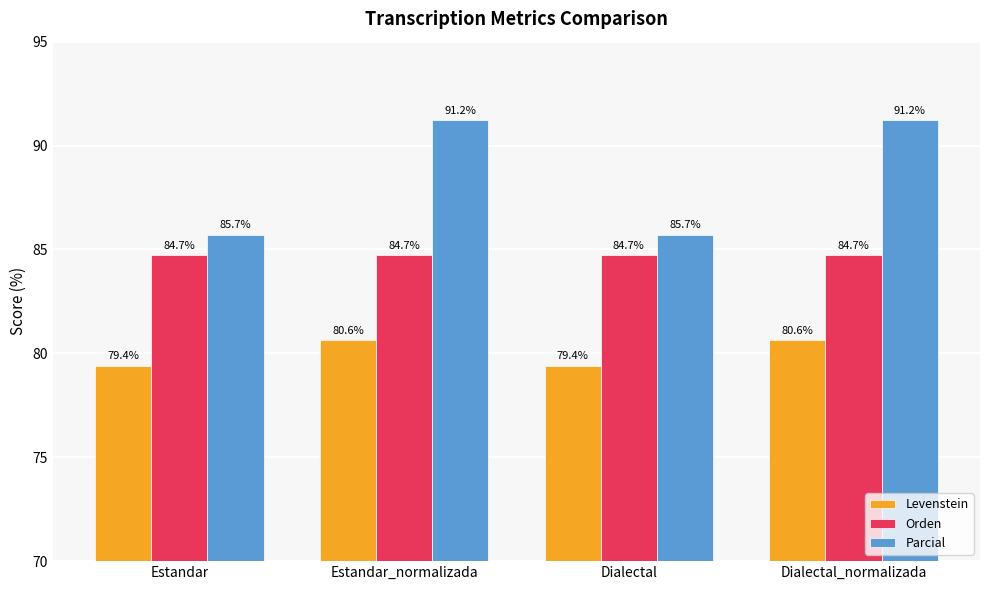

What position from the left is Dialectal_normalizada?

4